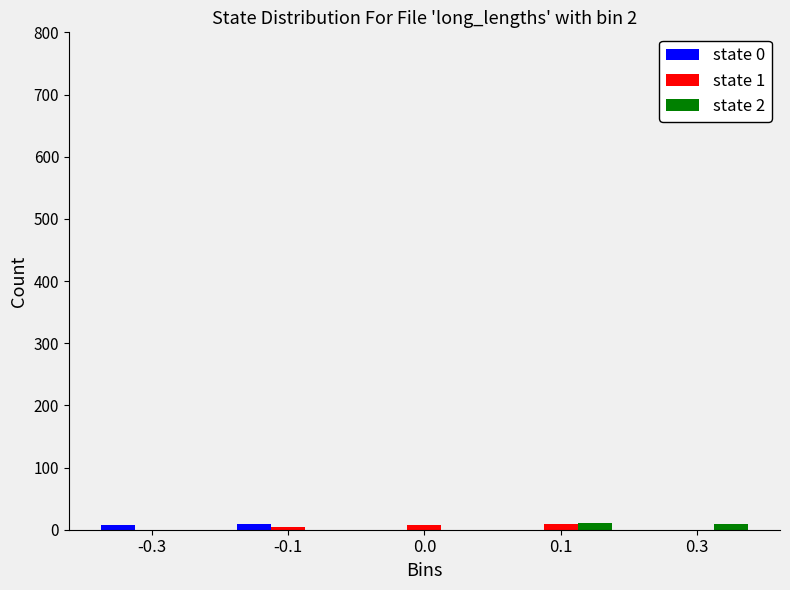

What are all the series names shown in the legend?

state 0, state 1, state 2